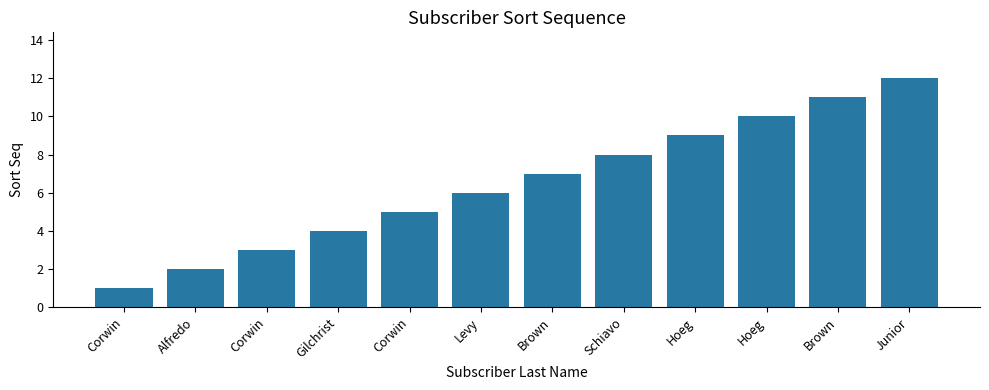

Reading left to right, list all the values displayed in this chart.

1	2	3	4	5	6	7	8	9	10	11	12